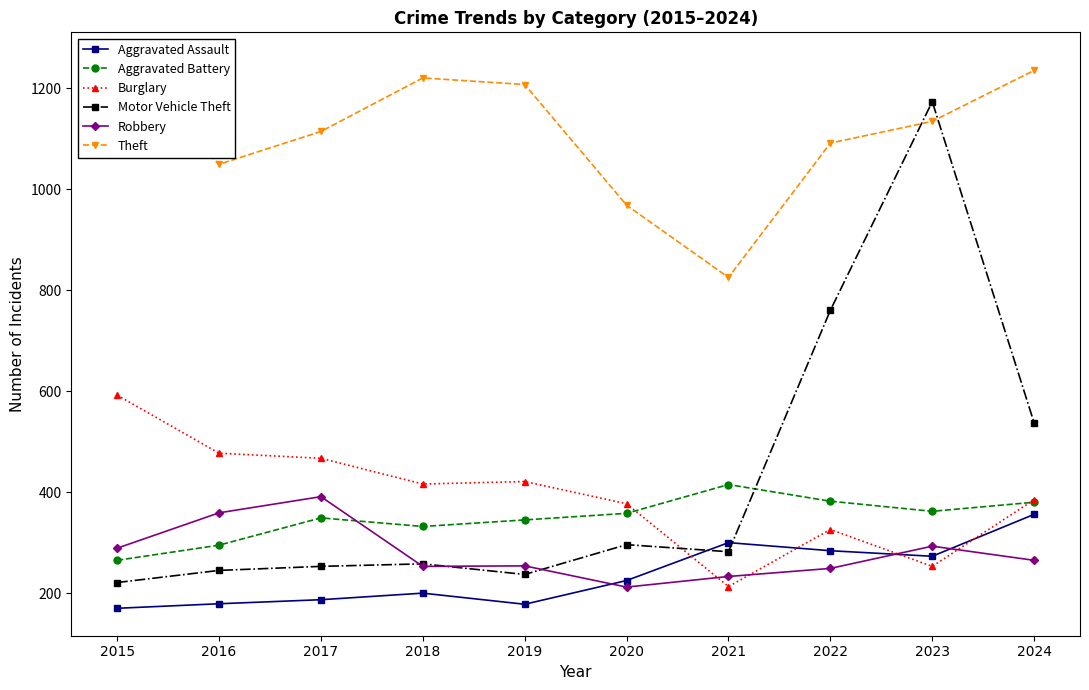

Reading left to right, transcribe all the data shown in this chart.

Aggravated Assault: 170	179	187	200	178	225	300	284	273	356
Aggravated Battery: 265	295	349	332	345	358	415	382	362	380
Burglary: 592	477	467	416	421	377	213	326	253	385
Motor Vehicle Theft: 221	245	253	258	237	296	282	760	1173	537
Robbery: 289	359	391	253	254	212	233	249	293	265
Theft: 1256	1049	1114	1220	1207	968	825	1091	1134	1235